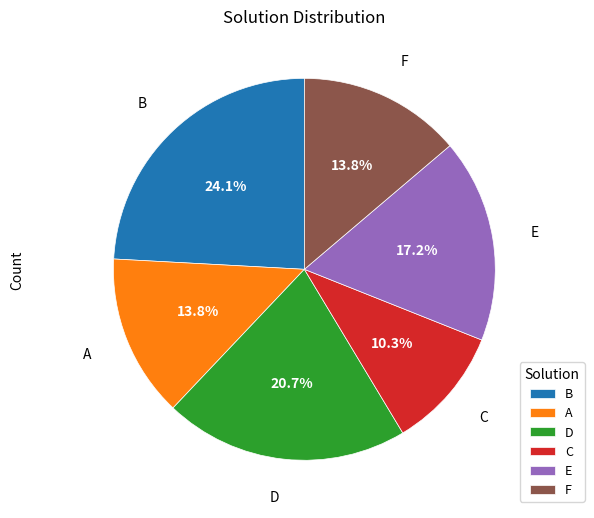

Which slice is the largest?

B